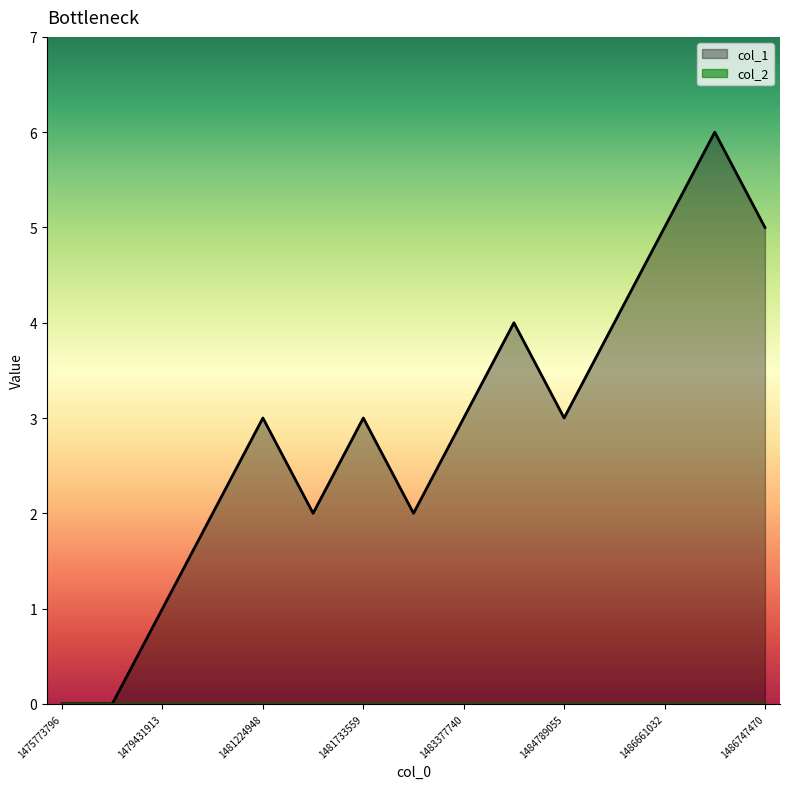

The chart shows a value of 3 at 1481733559. True or false?

True